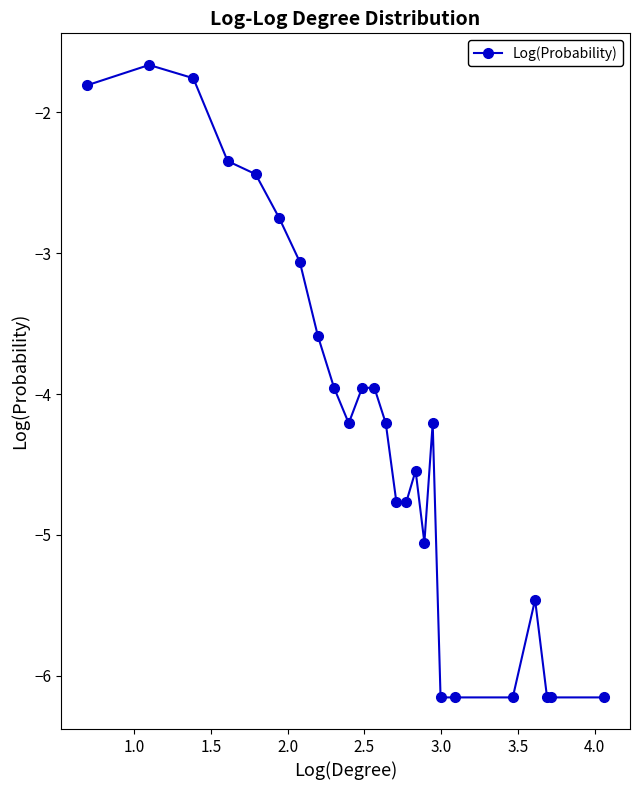

True or false: the data has more than 2 interior local peaks.

True